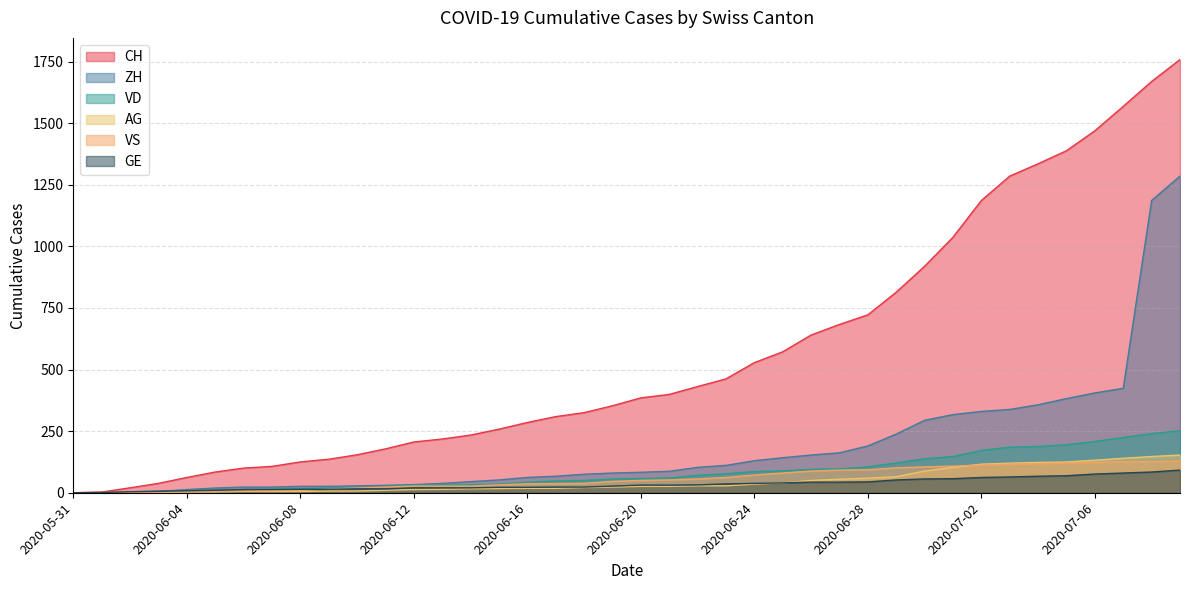

Between 2020-07-04 and 2020-06-02, which is larger?

2020-07-04